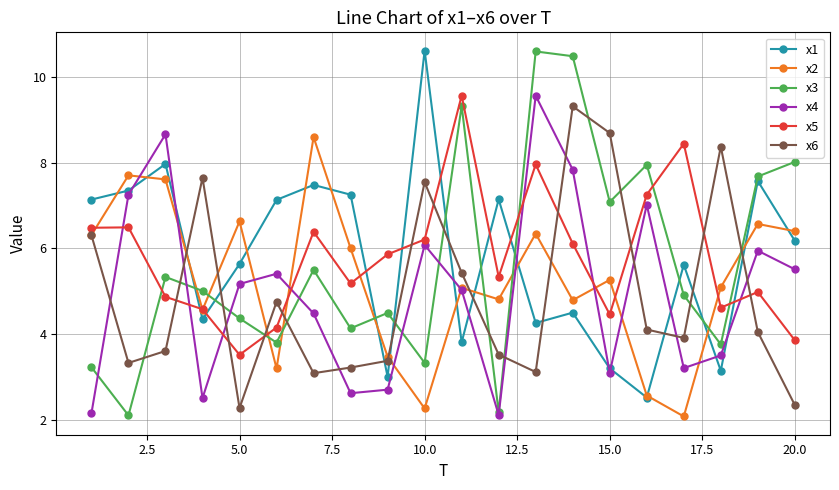

What is the value of the x5 point at the 9th from the left?

5.9